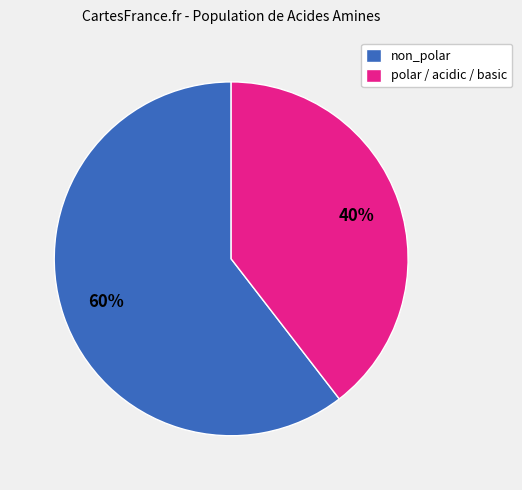

Rank the categories by value from lowest to highest.

polar / acidic / basic, non_polar